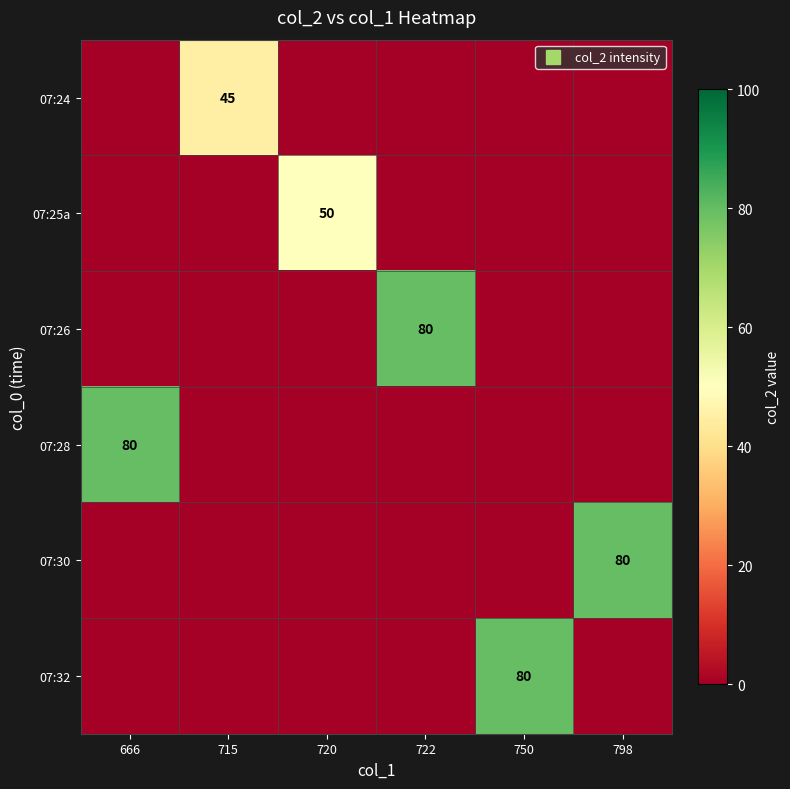

What is the highest value of the 07:26 series?

80